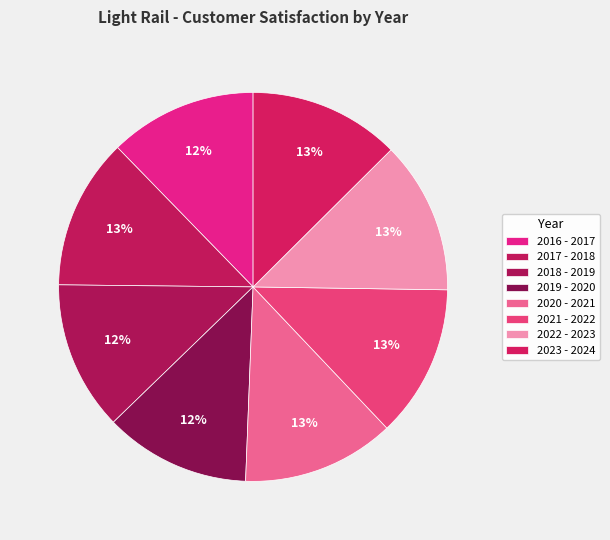

How many segments does this pie chart have?

8